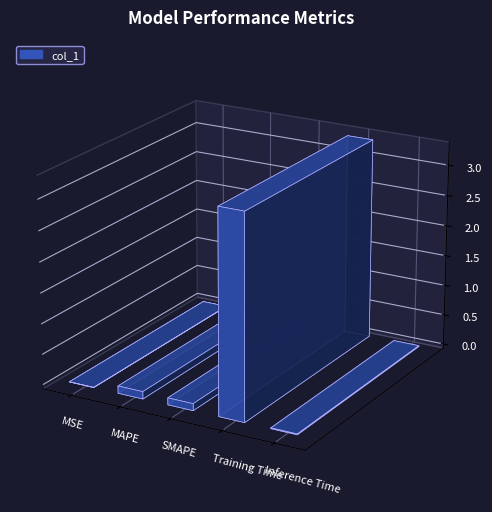

The value at MSE is 0.0. True or false?

False